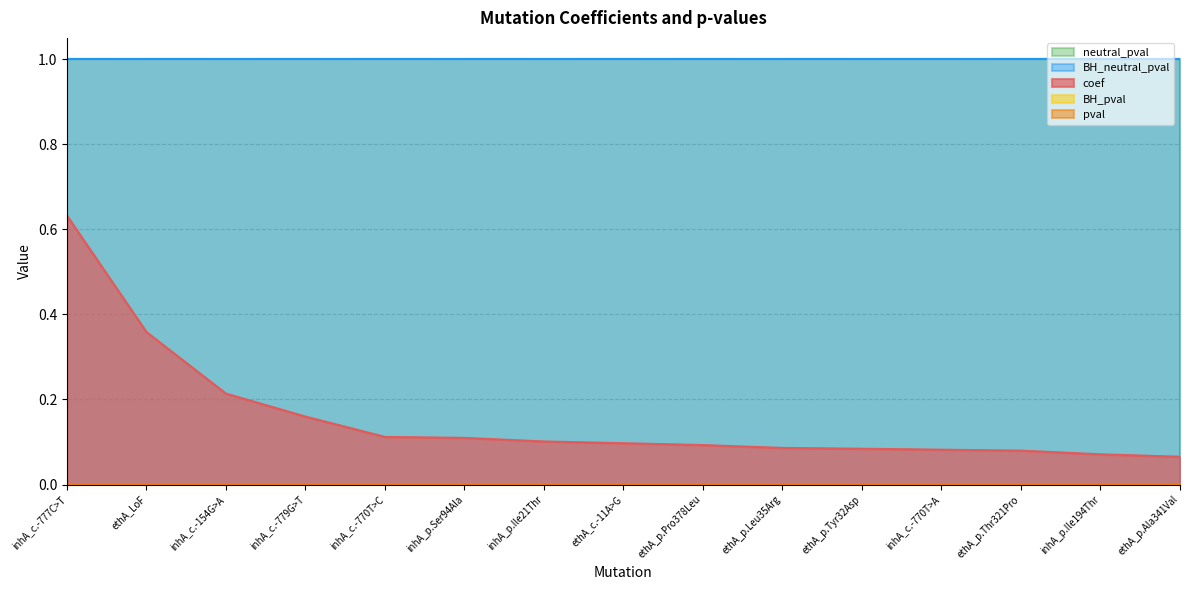

List the labels in order of neutral_pval value, smallest first.

inhA_c.-777C>T, ethA_LoF, inhA_c.-154G>A, inhA_c.-779G>T, inhA_c.-770T>C, inhA_p.Ser94Ala, inhA_p.Ile21Thr, ethA_c.-11A>G, ethA_p.Pro378Leu, ethA_p.Leu35Arg, ethA_p.Tyr32Asp, inhA_c.-770T>A, ethA_p.Thr321Pro, inhA_p.Ile194Thr, ethA_p.Ala341Val